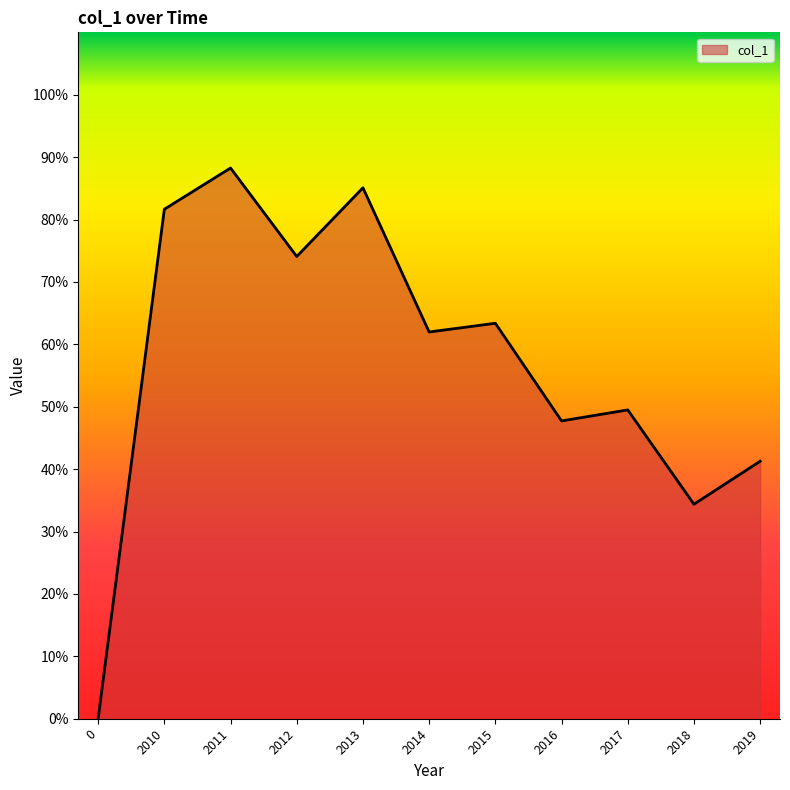

Does the chart display data point markers on the line(s)?

No